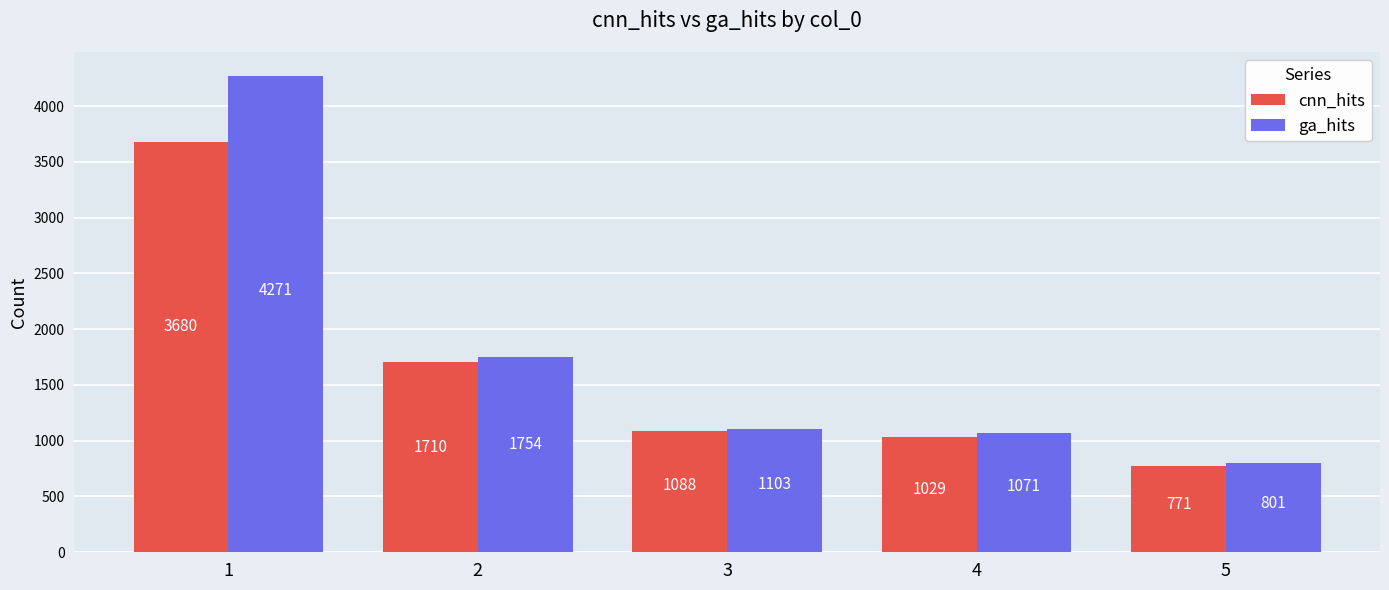

What is the minimum value shown in the chart?

771